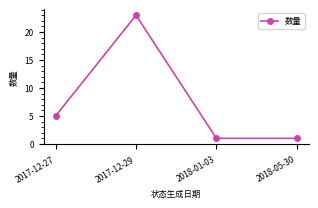

Reading left to right, transcribe all the data shown in this chart.

5	23	1	1